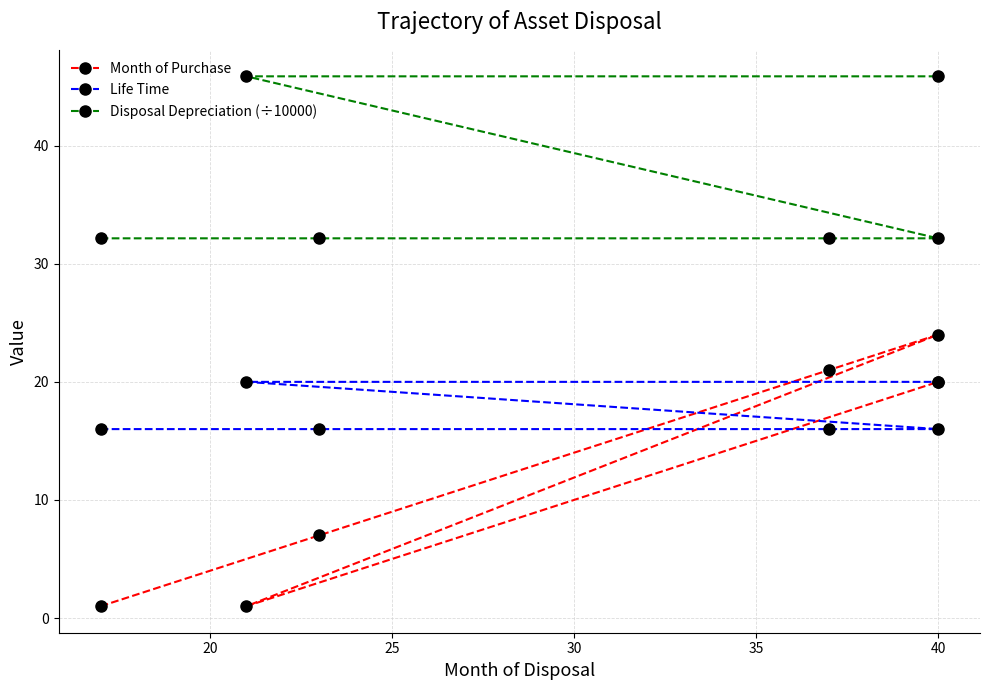

List the series in order of their peak value, lowest first.

Life Time, Month of Purchase, Disposal Depreciation (÷10000)